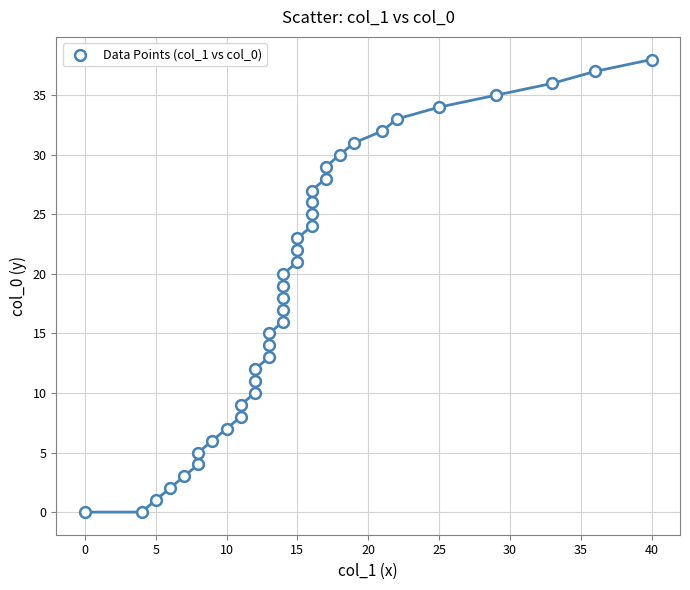

What is the range of Y values (max minus min)?

38